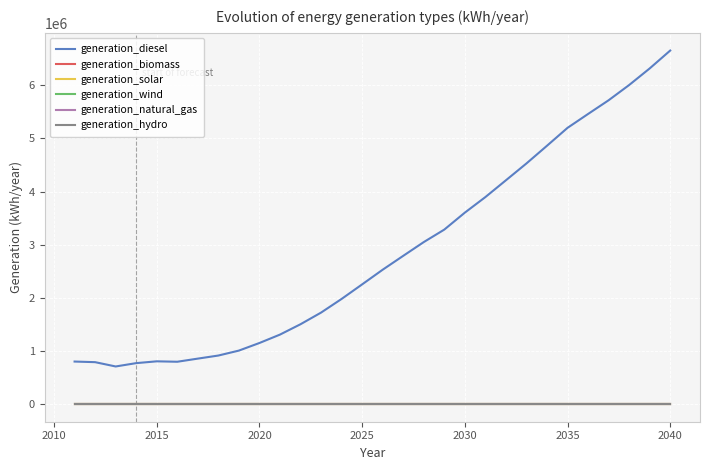

True or false: generation_solar and generation_wind cross at least once.

False